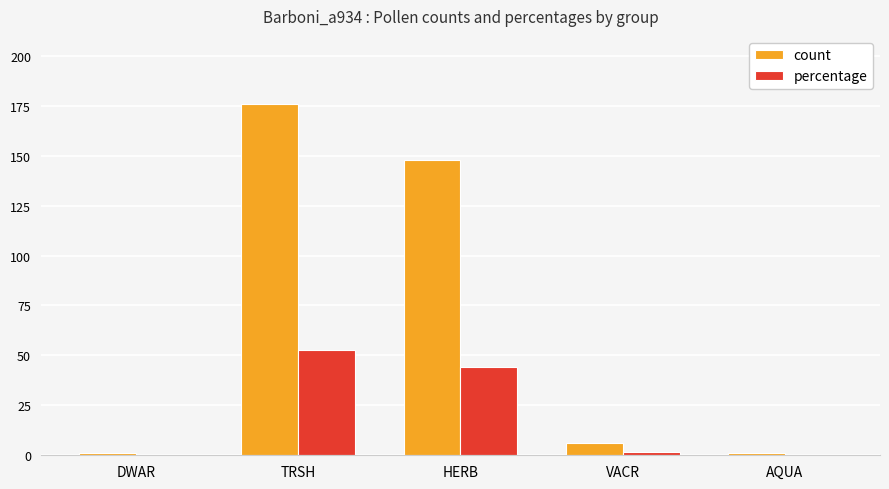

Reading left to right, transcribe all the data shown in this chart.

count: 1.0	176.0	148.0	6.0	1.0
percentage: 0.3	52.6	44.0	1.8	0.3